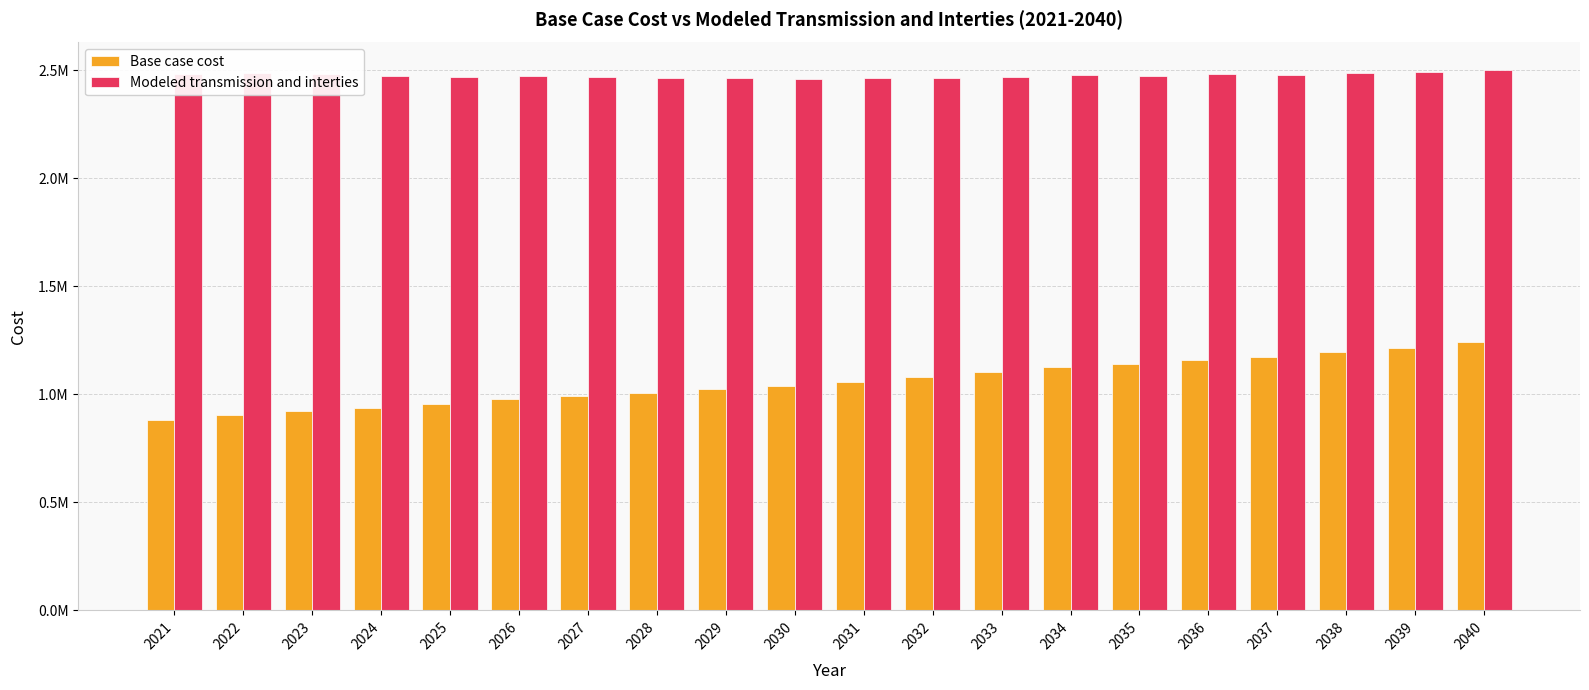

Are the bars horizontal?

No